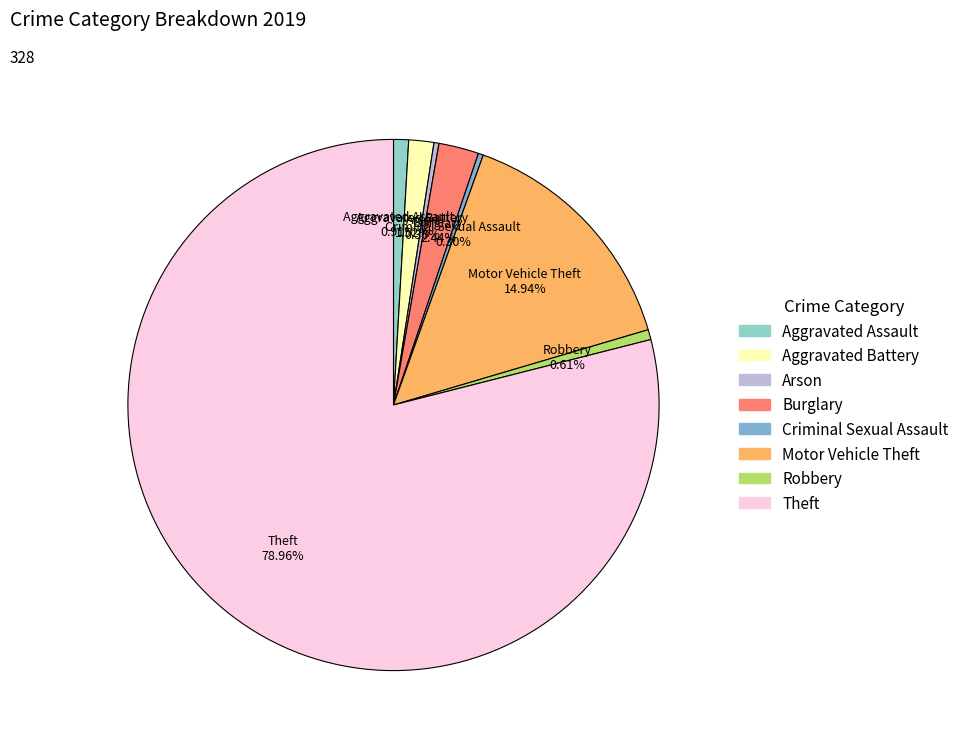

What percentage do Aggravated Battery and Motor Vehicle Theft together represent?

16.5%